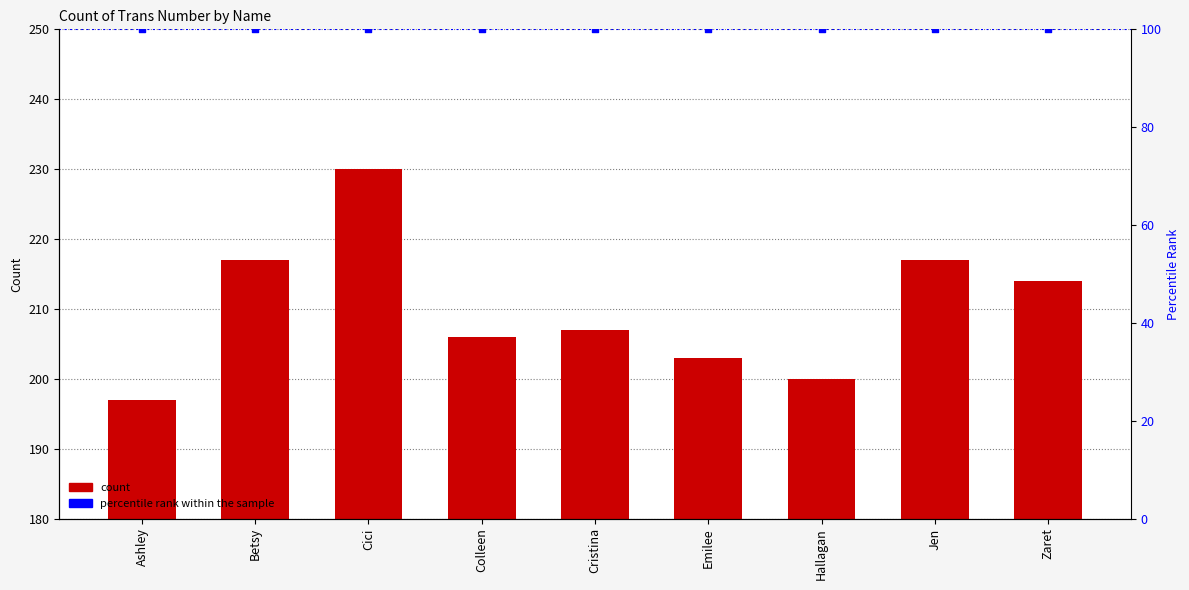

What is the change in value from Ashley to Cristina?

+10